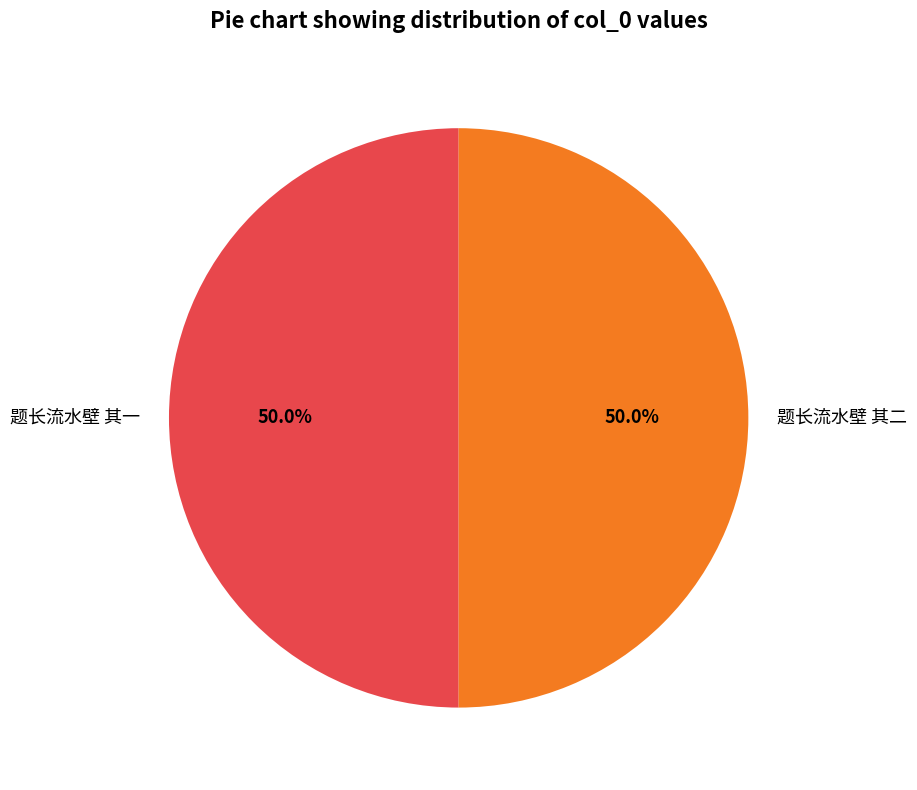

To the nearest percent, what is the combined percentage of 题长流水壁 其一 and 题长流水壁 其二?

100%